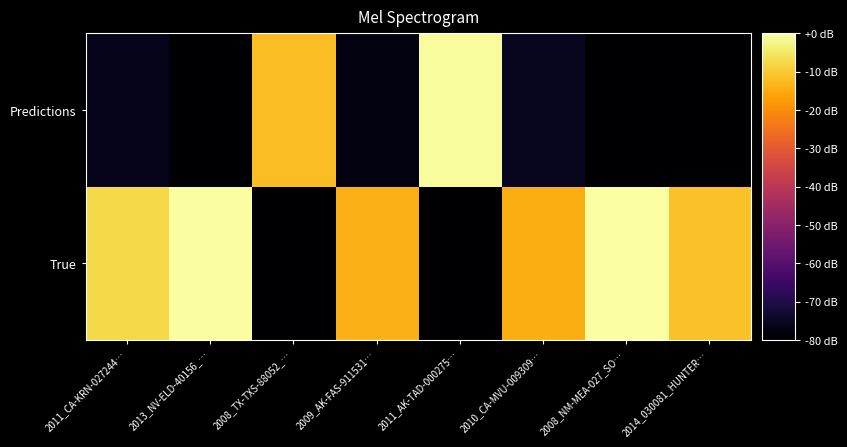

What is the total value across all series at 2010_CA-MVU-009309…?

-90.2